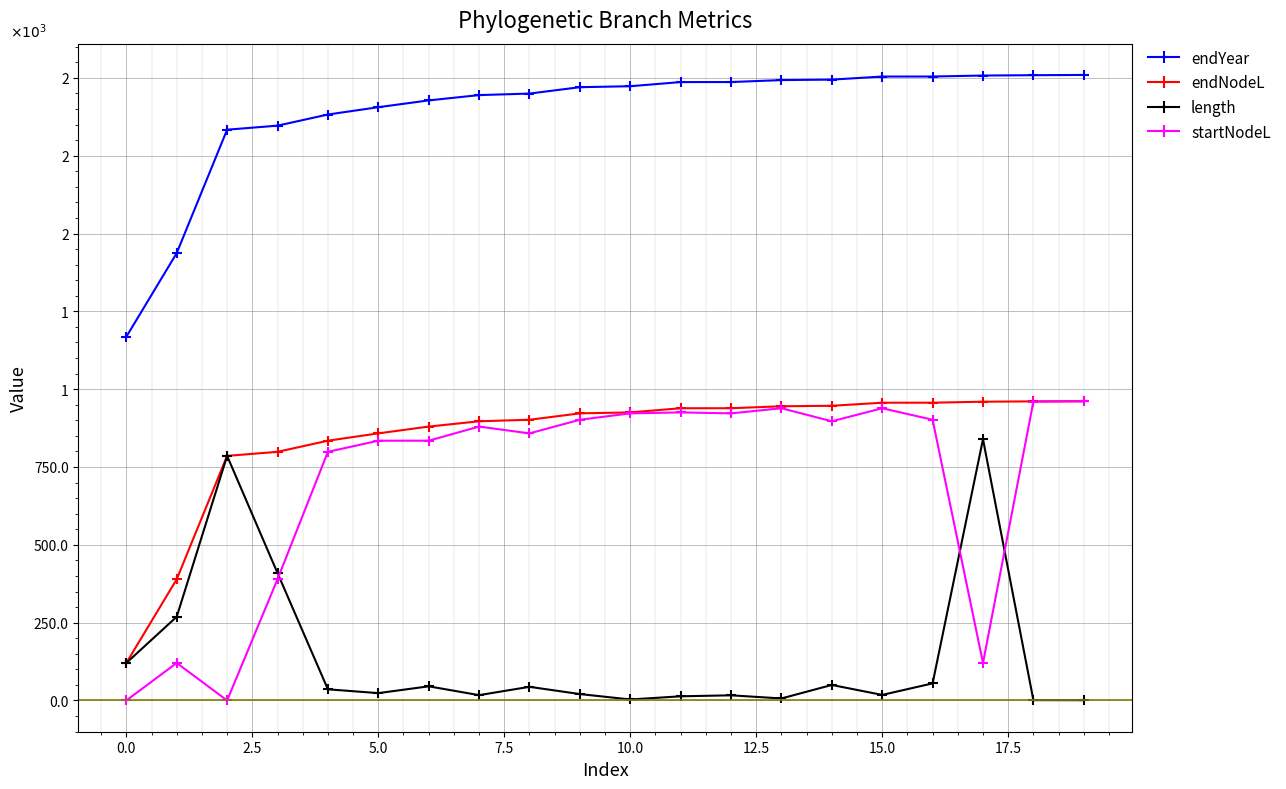

What are all the series names shown in the legend?

endYear, endNodeL, length, startNodeL